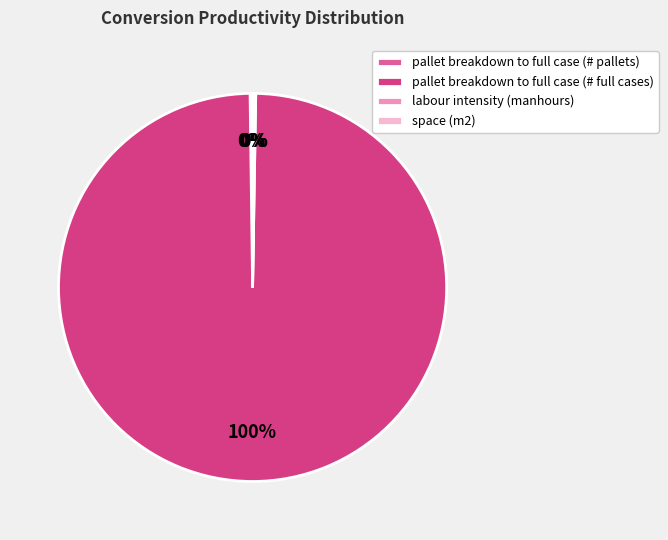

What portion of the pie excludes labour intensity (manhours)?

99.8%